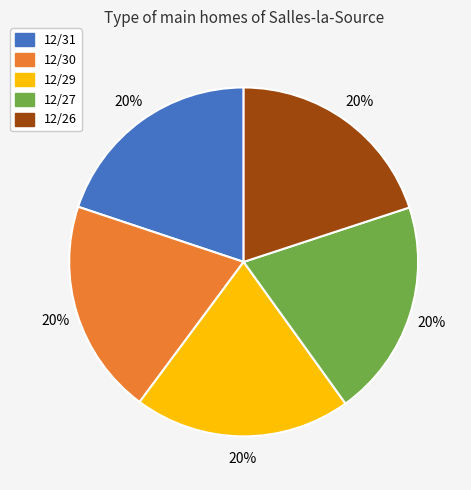

How many segments does this pie chart have?

5